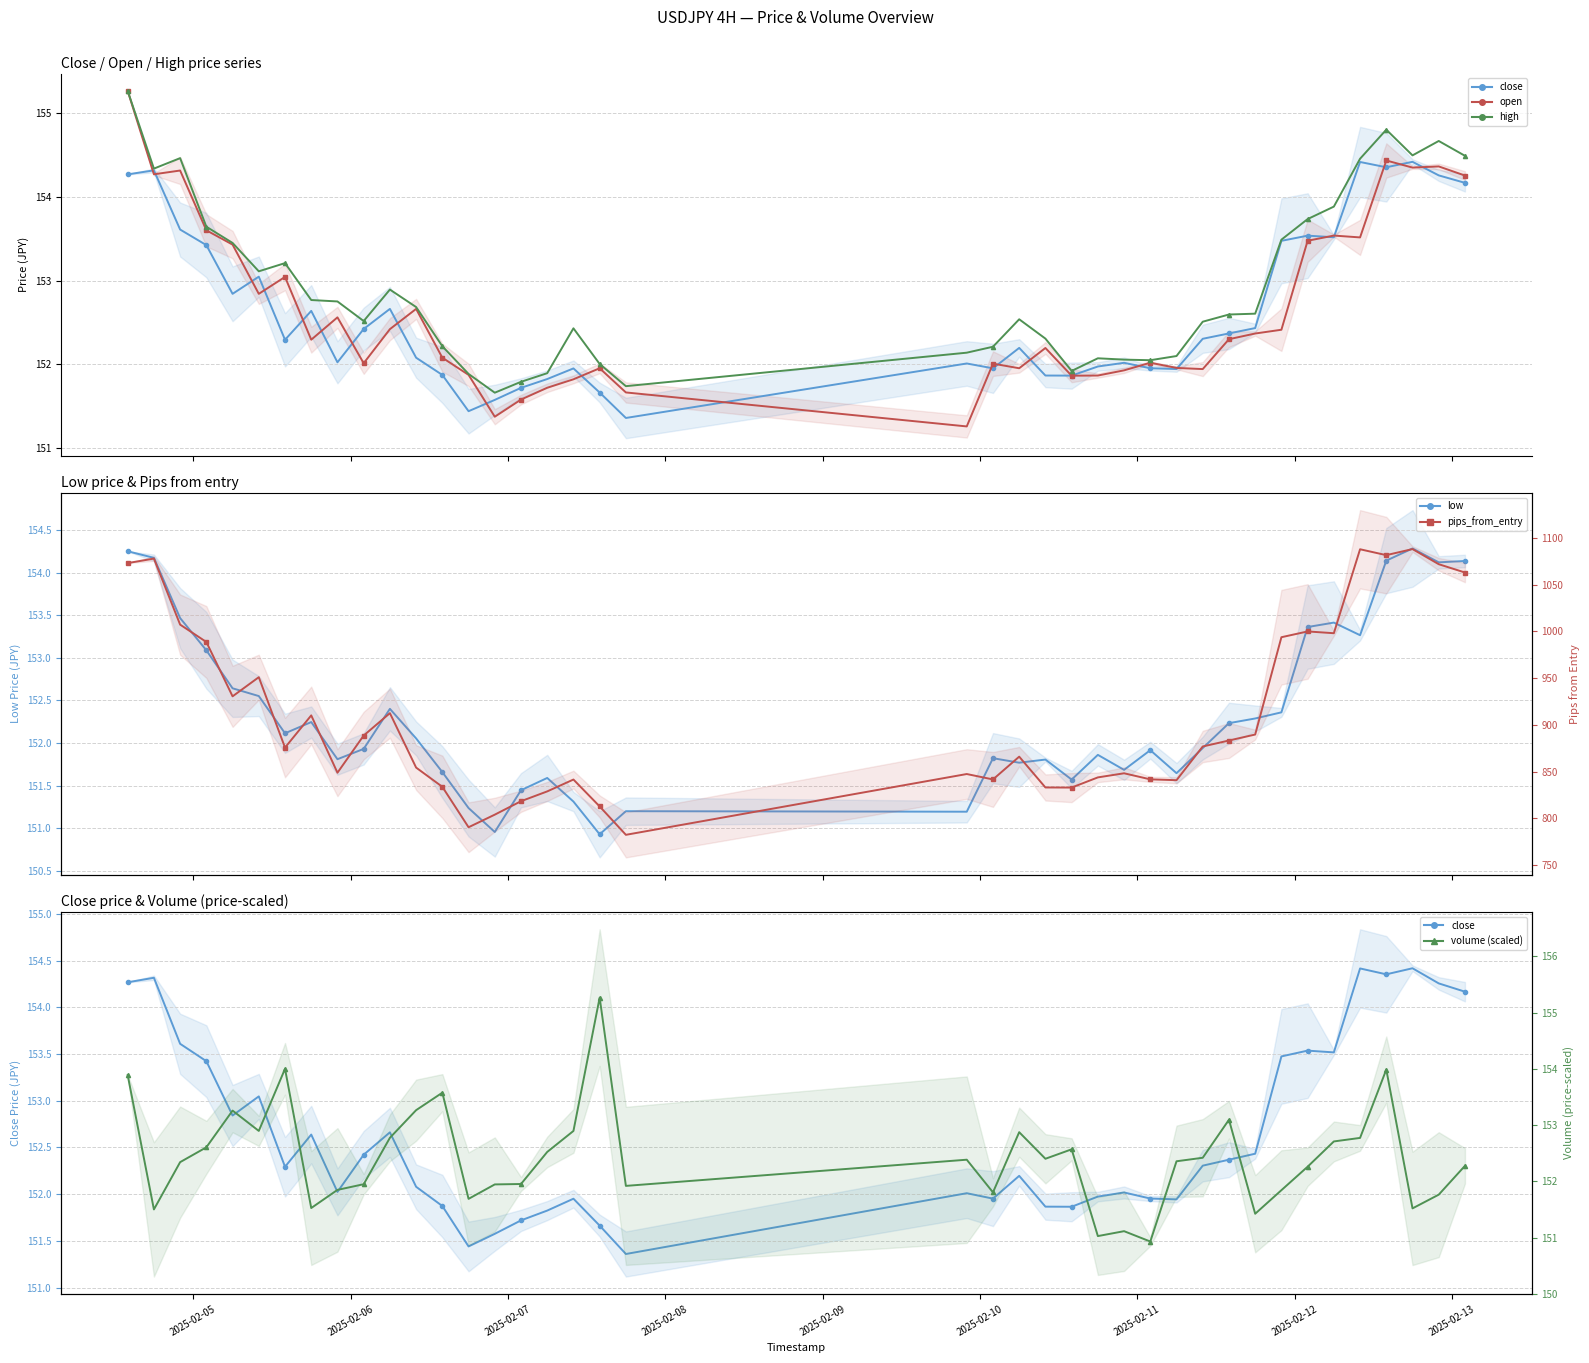

How many data points in close are above 152?

26